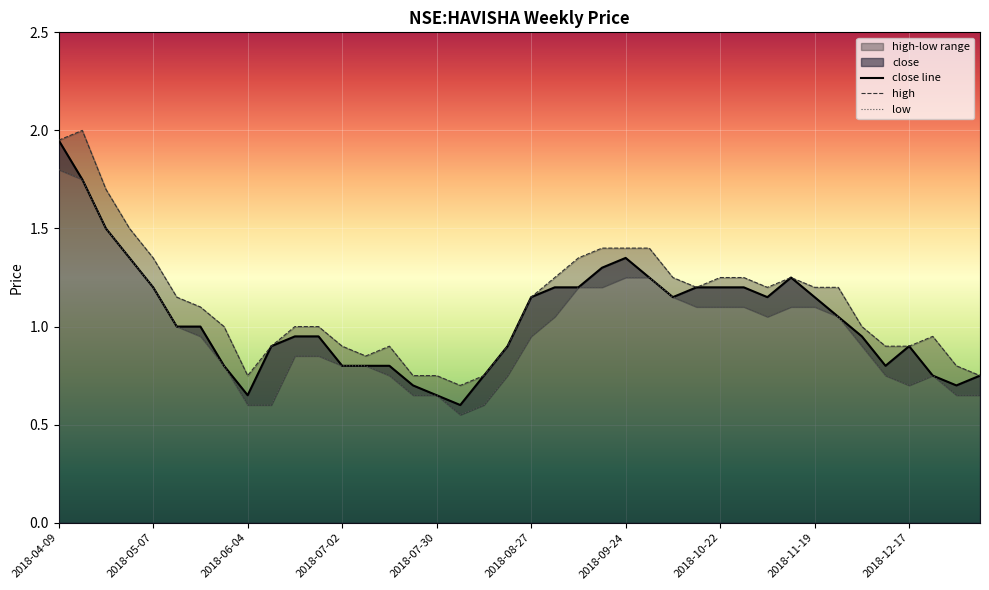

What is the average value of the high series?

1.1